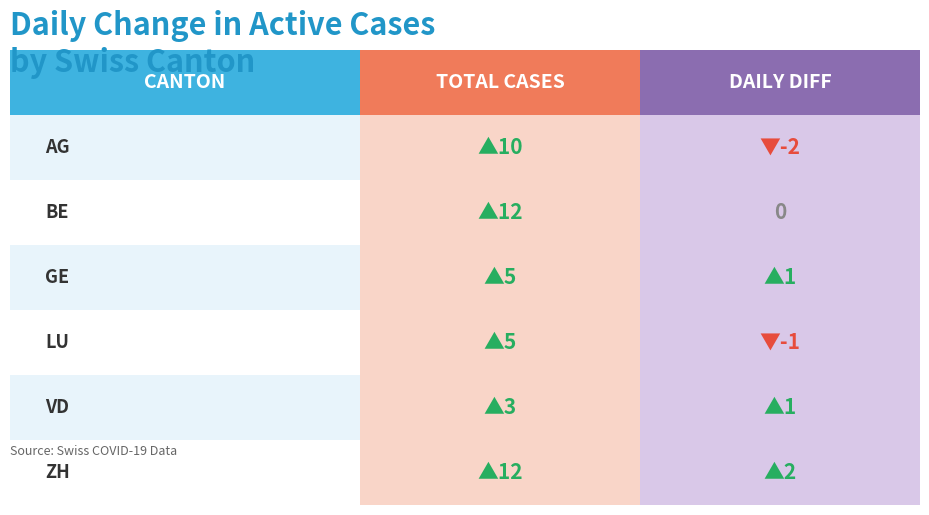

Count the number of categories in the chart.

6